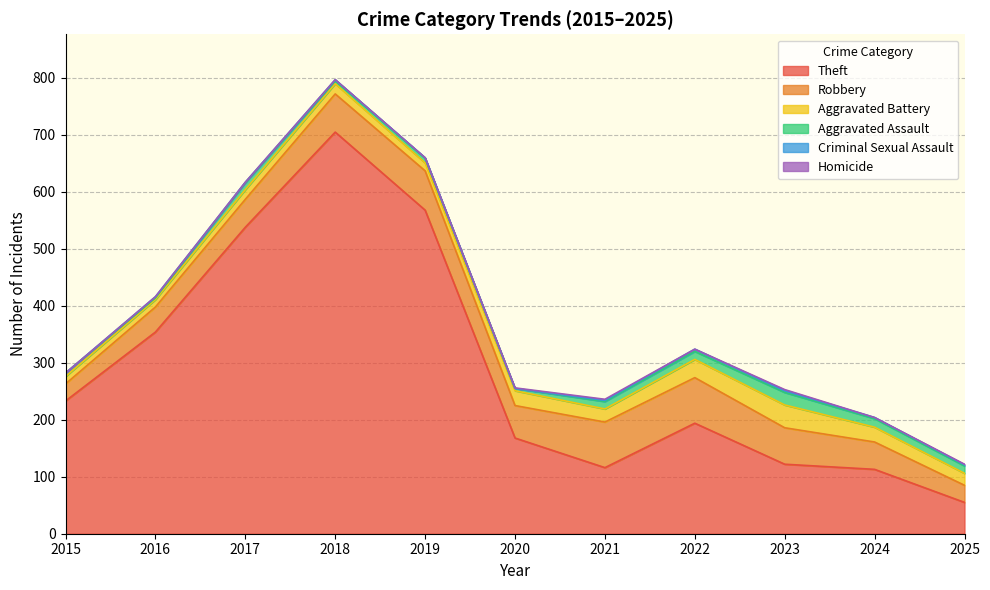

What is the maximum value shown in the chart?

705